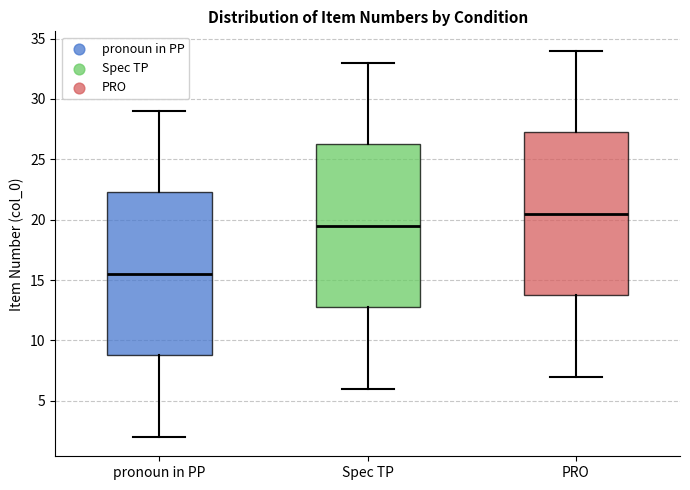

Reading left to right, read every box against the y-axis: the position of its median line, the range the box covers, and the ends of its whiskers. The values are not printed on the chart, so give them approximately, as read against the axis.

pronoun in PP: median 15.5, box 9.0 to 22.5, whiskers 2.0 to 29.0
Spec TP: median 19.5, box 13.0 to 26.5, whiskers 6.0 to 33.0
PRO: median 20.5, box 14.0 to 27.5, whiskers 7.0 to 34.0